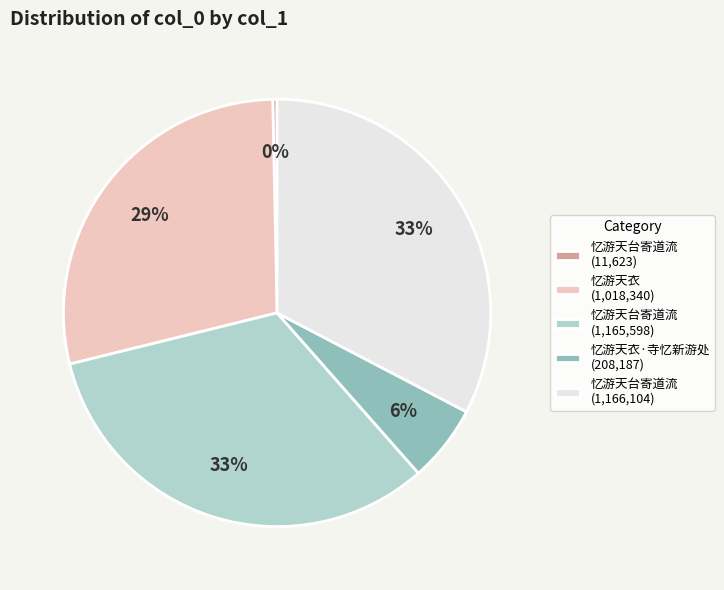

Is there a majority slice in this chart?

No